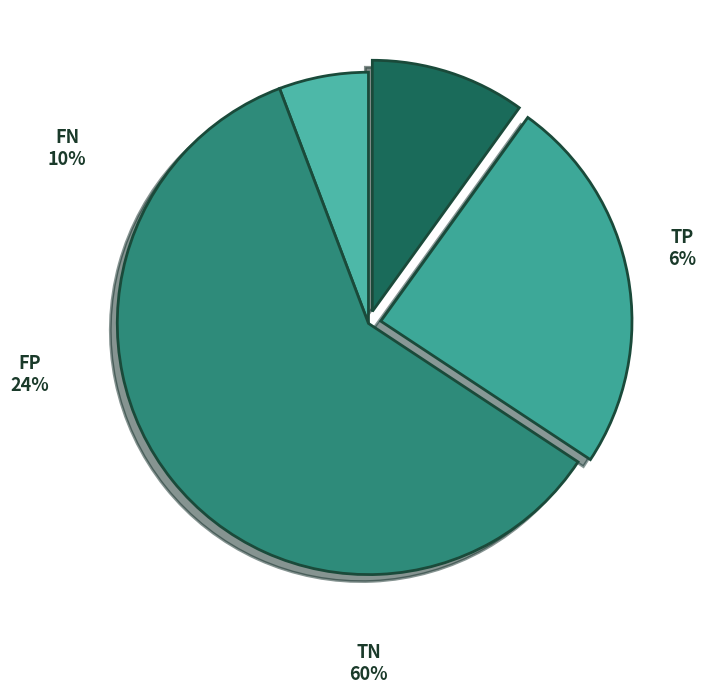

Between TP and FP, which is larger?

FP